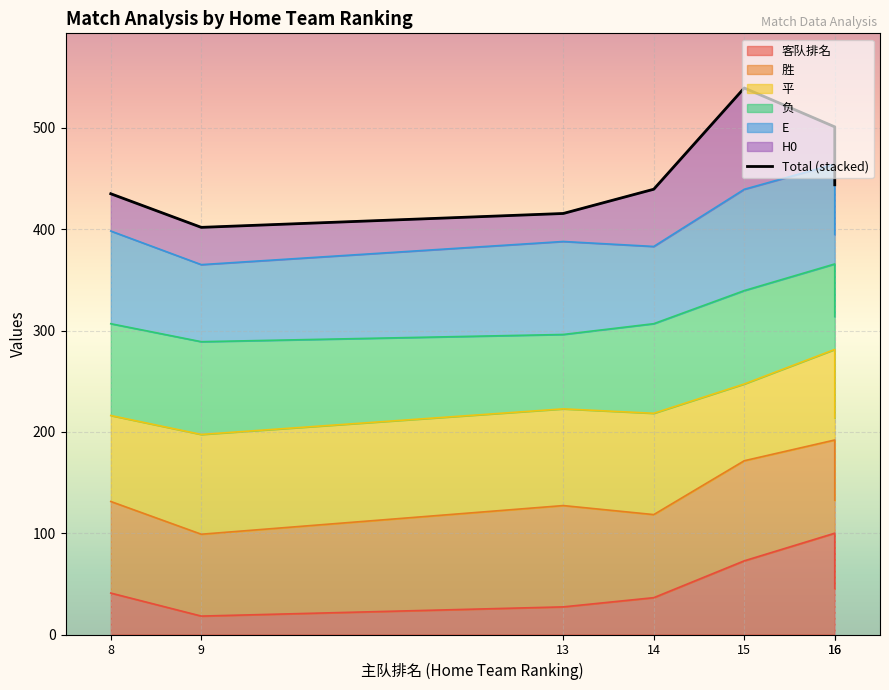

How many points are lower than both their immediate neighbors (excluding endpoints)?

1